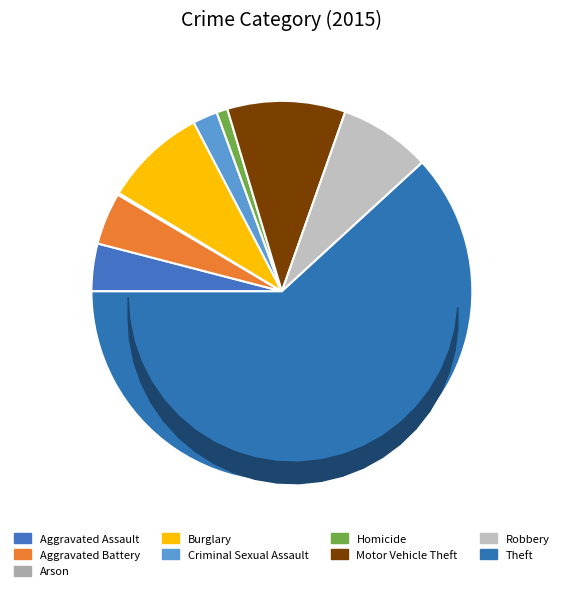

Which category has the biggest portion of the pie?

Theft